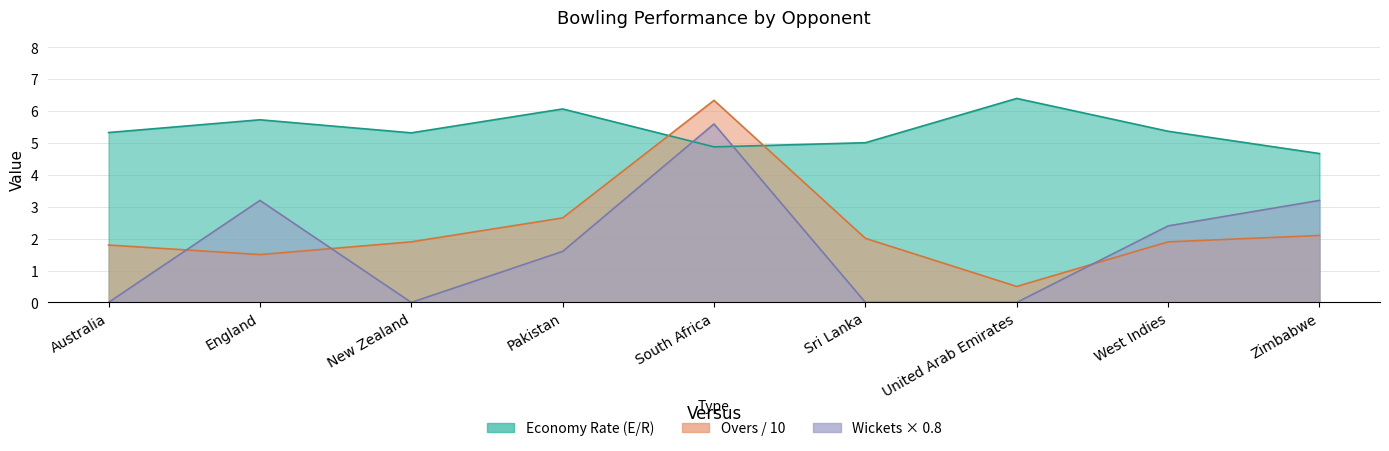

Is it true that Wickets (W) equals 0.0 at Sri Lanka?

True